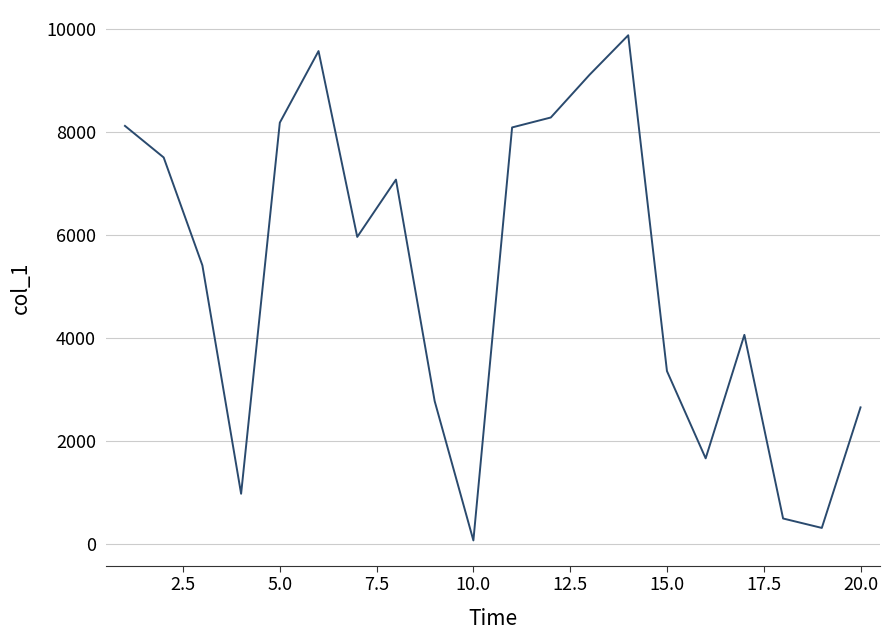

What is the greatest value displayed?

9870